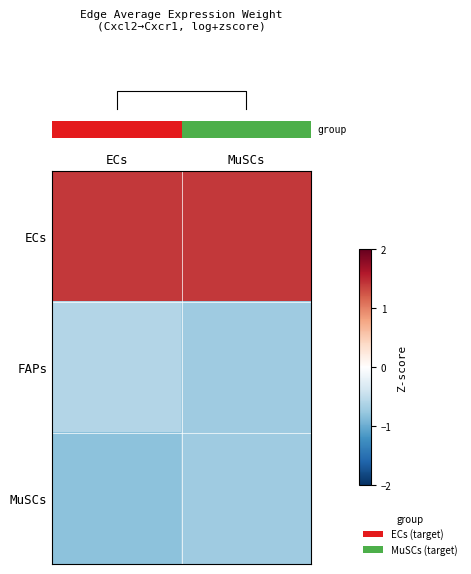

Reading right to left, what are all the values shown in this chart?

row_0: 1.4	1.4
row_1: -0.7	-0.6
row_2: -0.7	-0.8